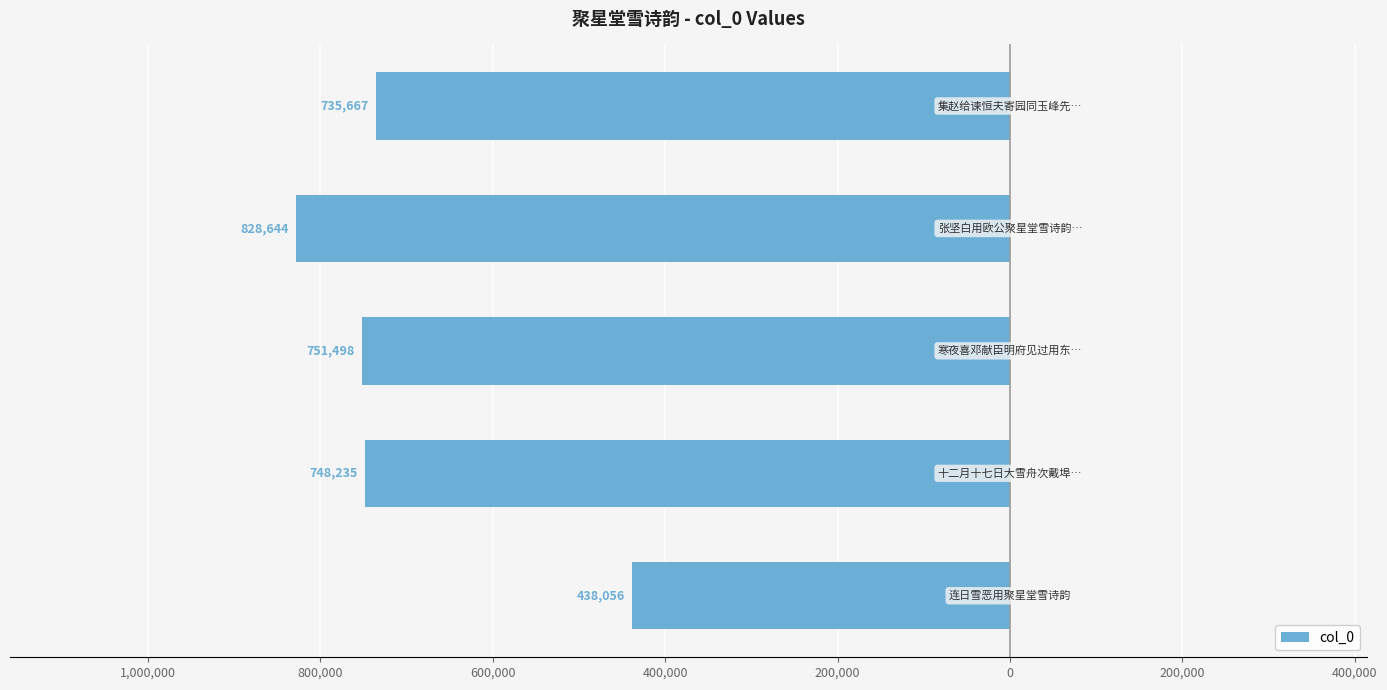

Count the number of values greater than -748235.

2